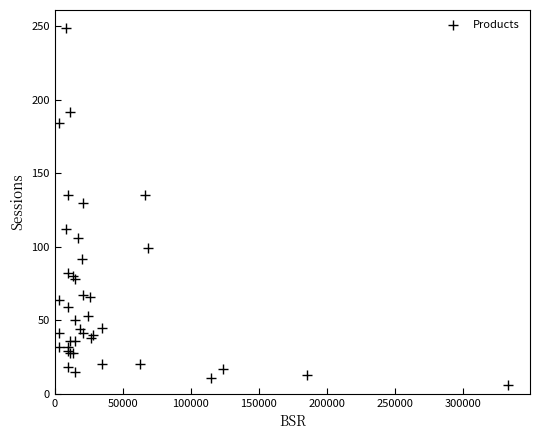

What Y value in the scatter plot is closest to 127?

130